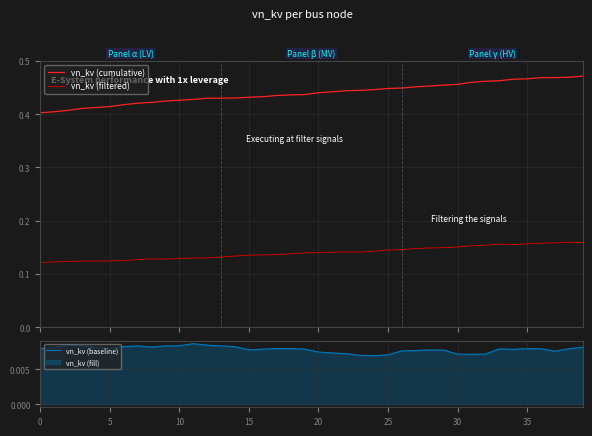

At which category is the sum across all series the highest?

39